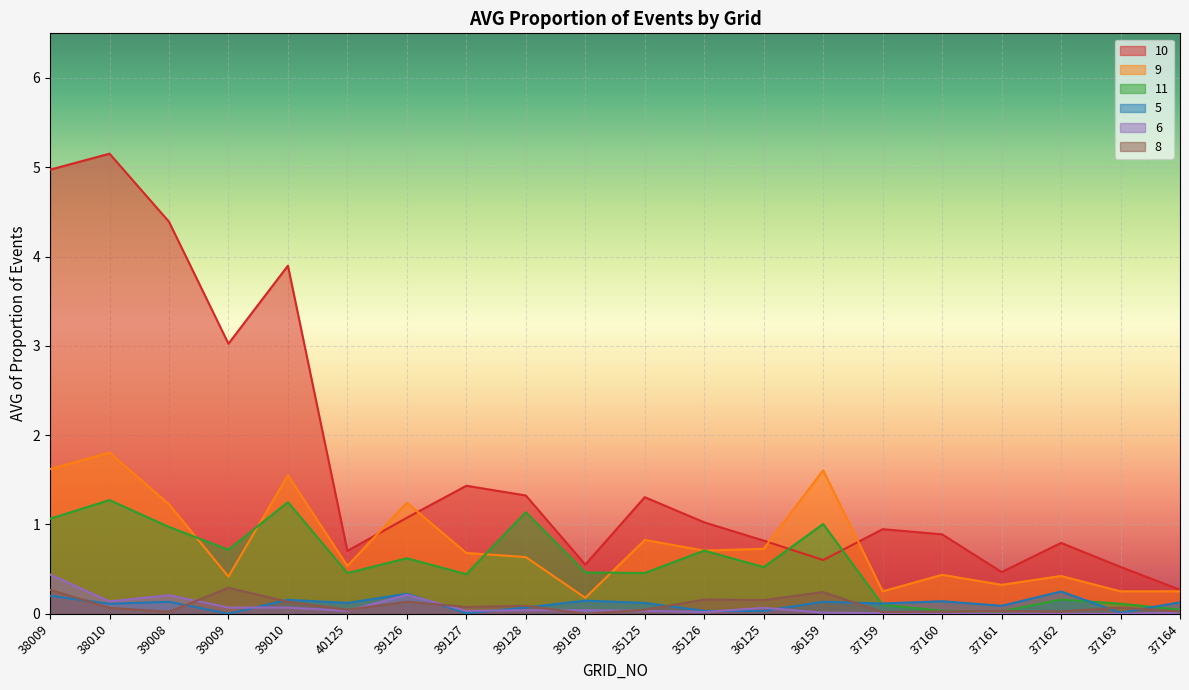

Which category has the lowest value in the           10 series?

37164